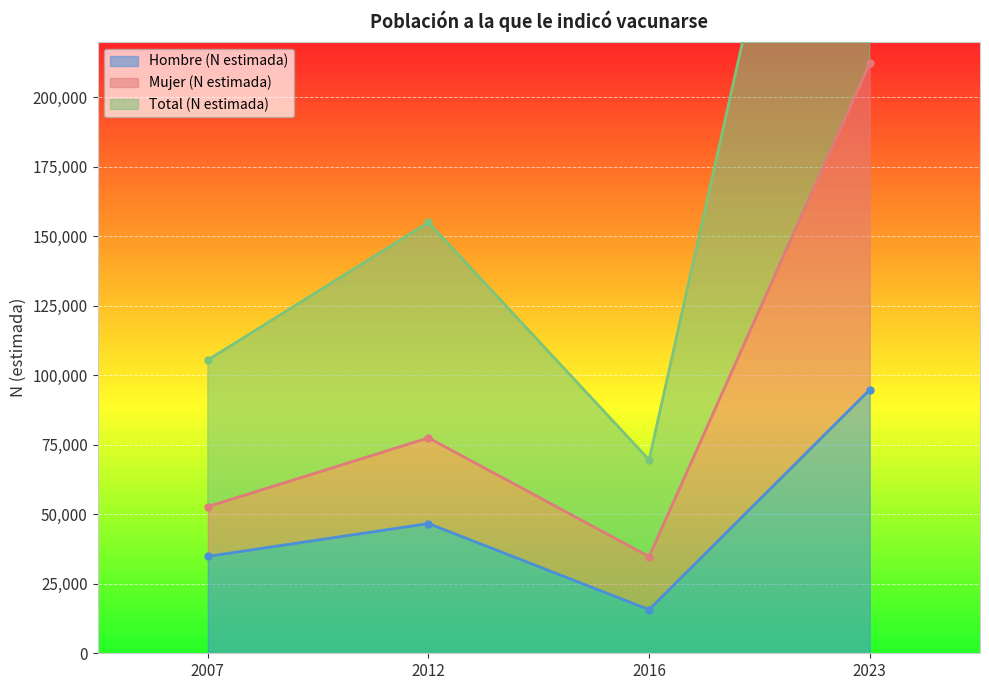

Which has a higher value, 2016 or 2023?

2023